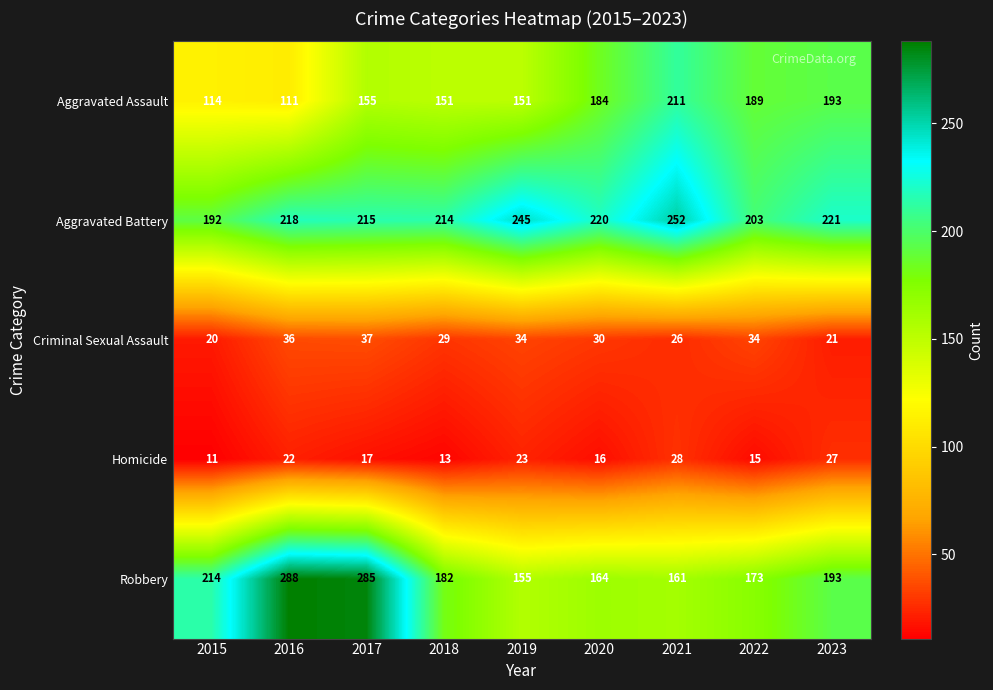

At 2015, list the series in order from largest to smallest.

Robbery, Aggravated Battery, Aggravated Assault, Criminal Sexual Assault, Homicide